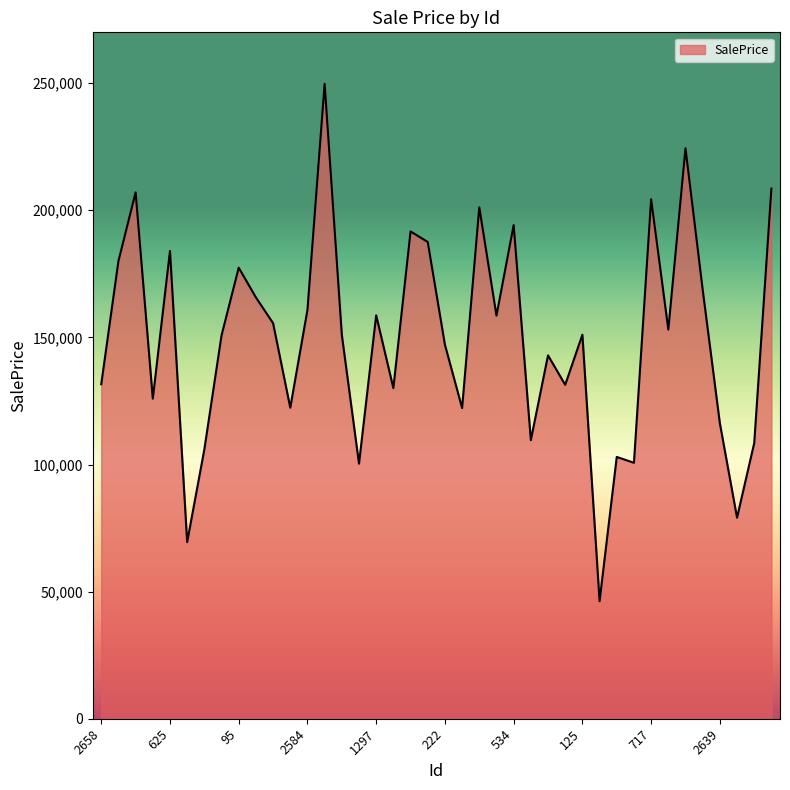

How many interior local peaks (higher than both neighbors) does the data have?

13